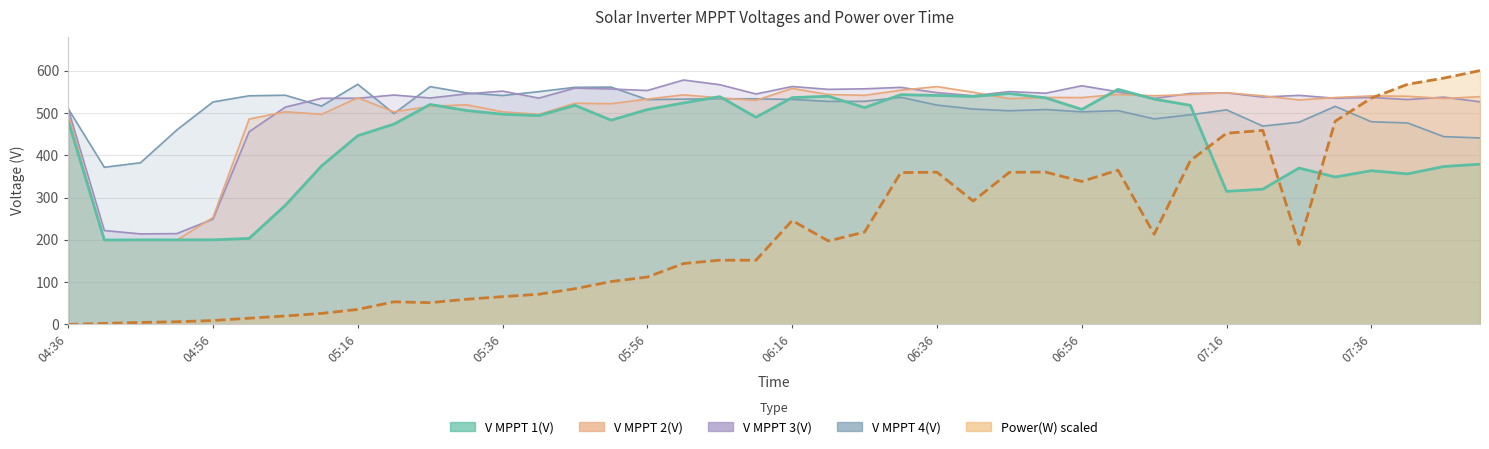

What is the average value of the V MPPT 3(V) series?

510.6